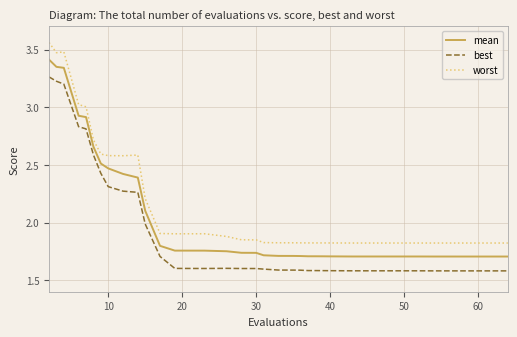

True or false: worst and mean intersect in this chart.

False